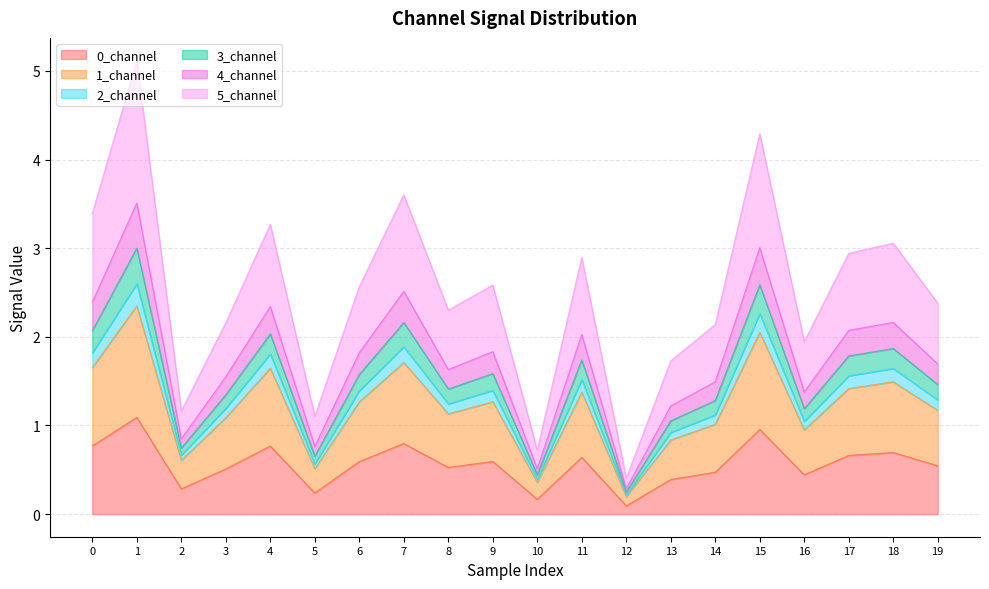

True or false: 1_channel and 2_channel cross at least once.

False